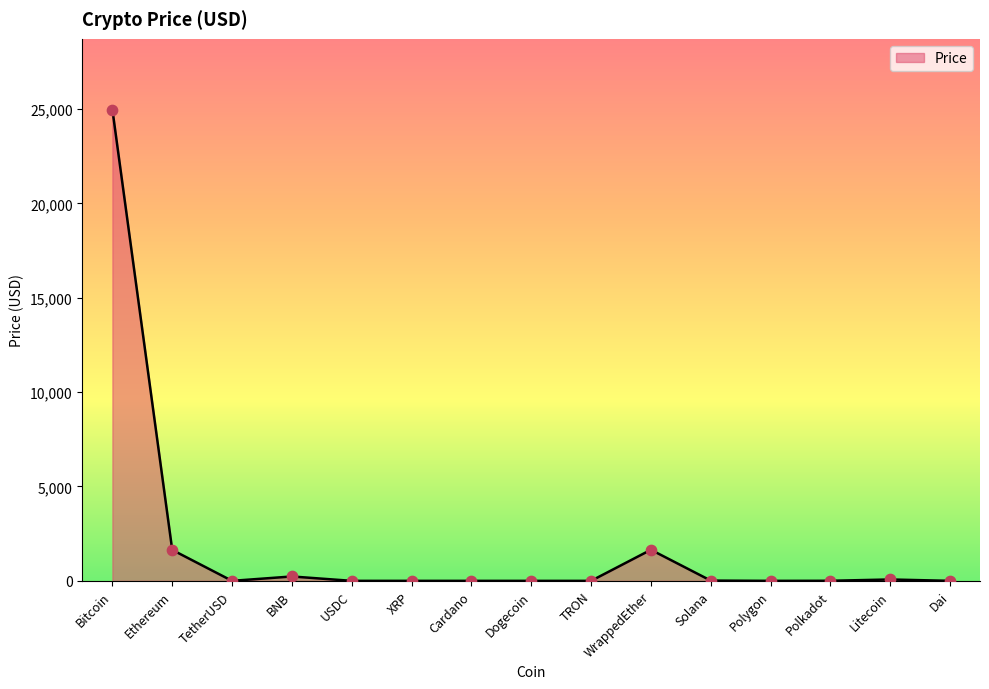

What is the change in value from Solana to Polkadot?

-10.2